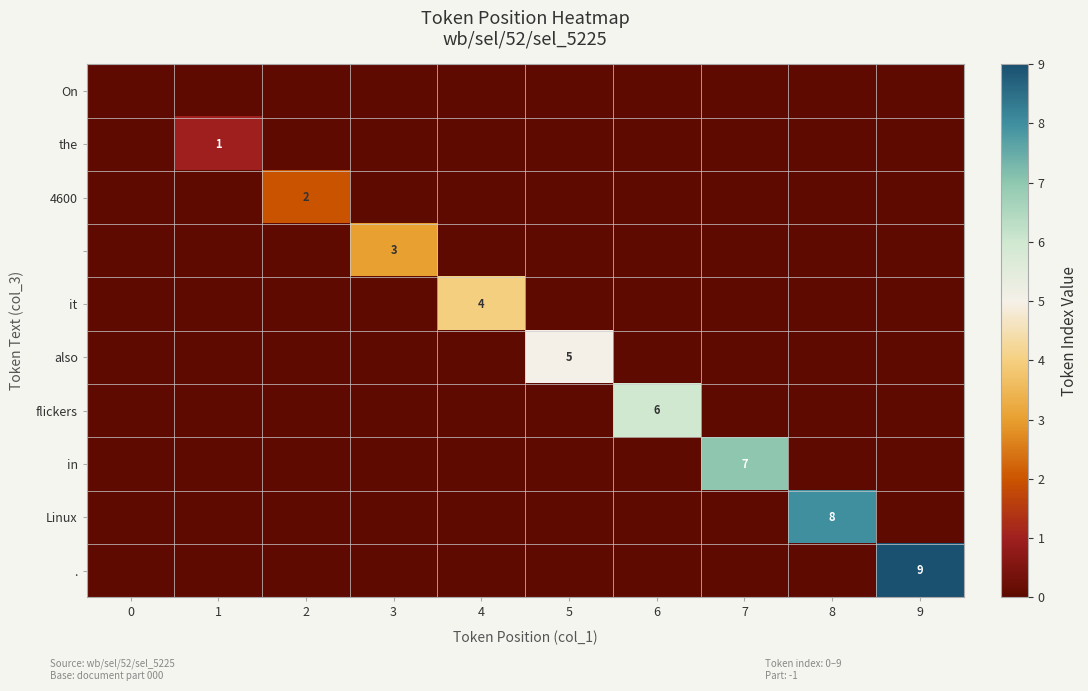

At how many categories does at least one series exceed 3?

6